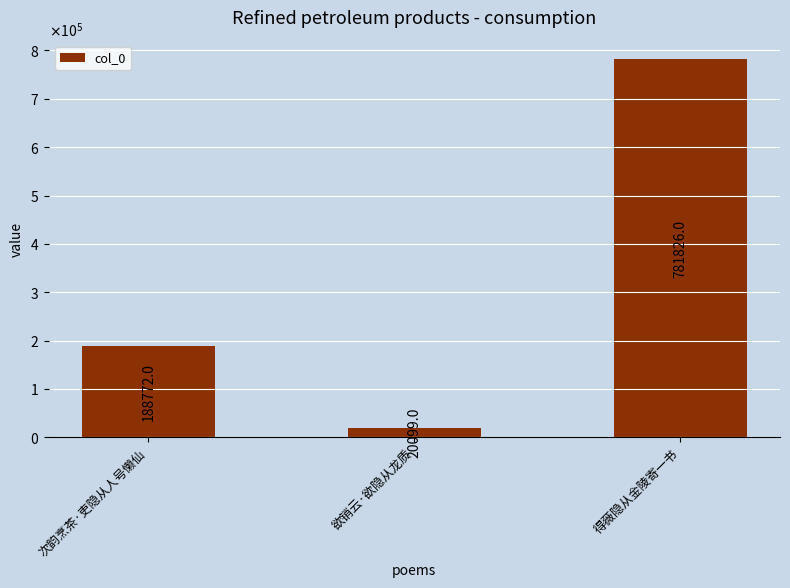

Between 得薇隐从金陵寄一书 and 欲销云·欲隐从龙质, which is larger?

得薇隐从金陵寄一书